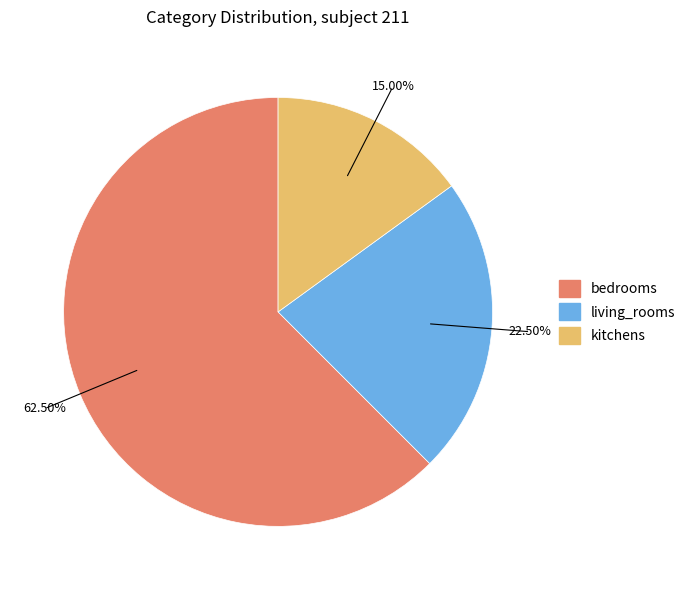

To the nearest percent, what portion does kitchens represent?

15%